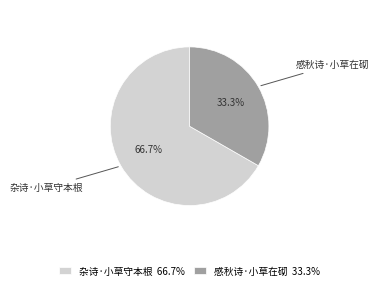

To the nearest percent, what is the combined percentage of 杂诗·小草守本根 and 感秋诗·小草在砌?

100%